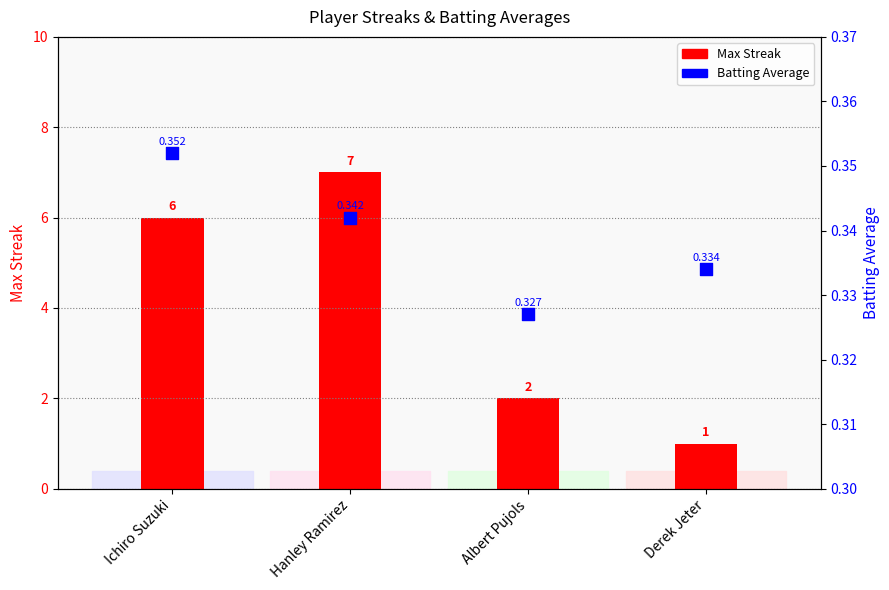

Is the value of Max Streak at Derek Jeter greater than the value of Batting Average at Hanley Ramirez?

Yes